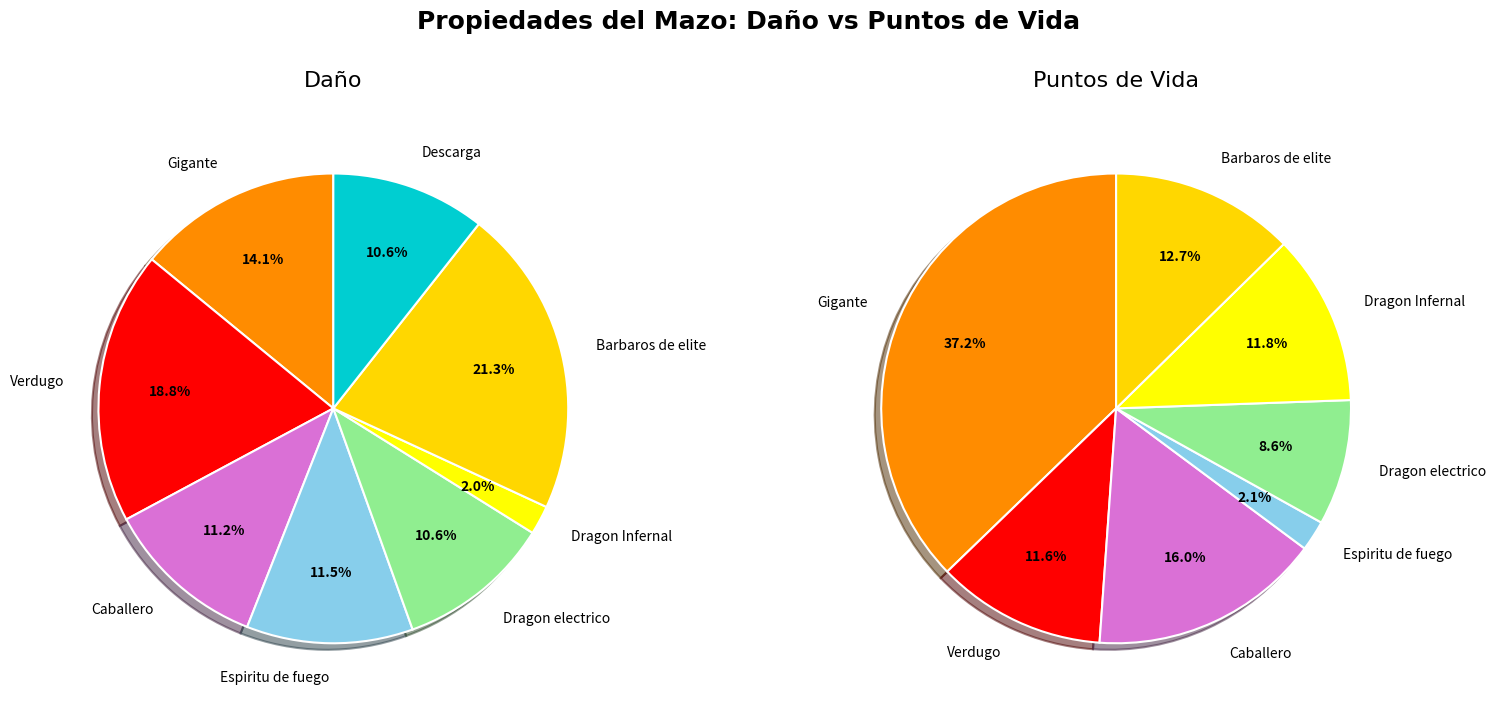

Is the sum of Espiritu de fuego and Gigante greater than half?

No